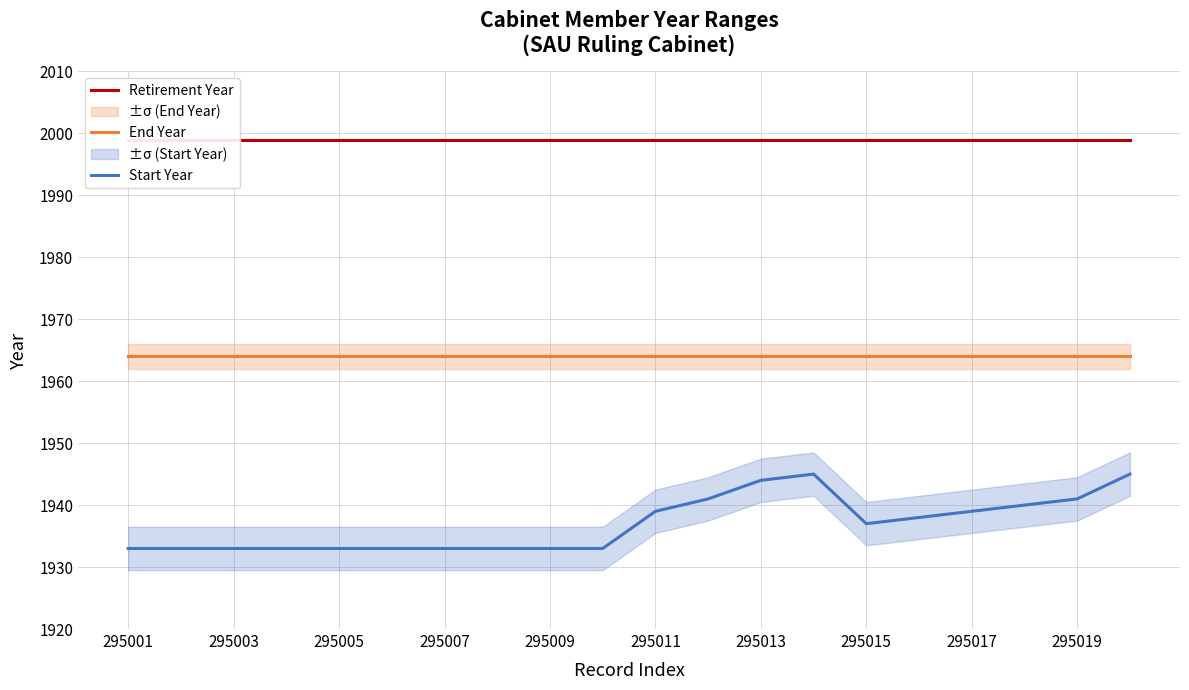

At which label does Start Year reach its peak?

13